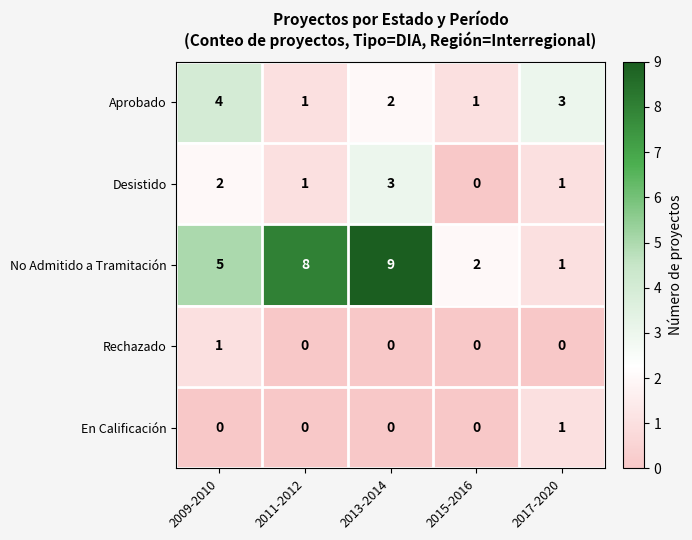

How many series are shown in this chart?

5